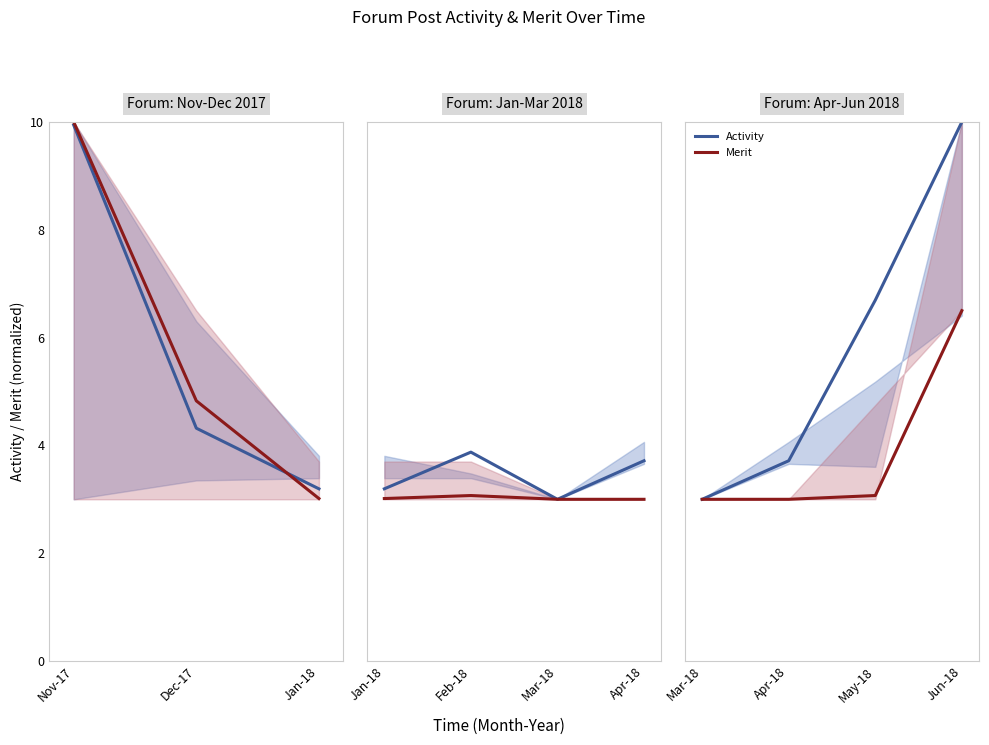

At how many categories does at least one series exceed 7?

1